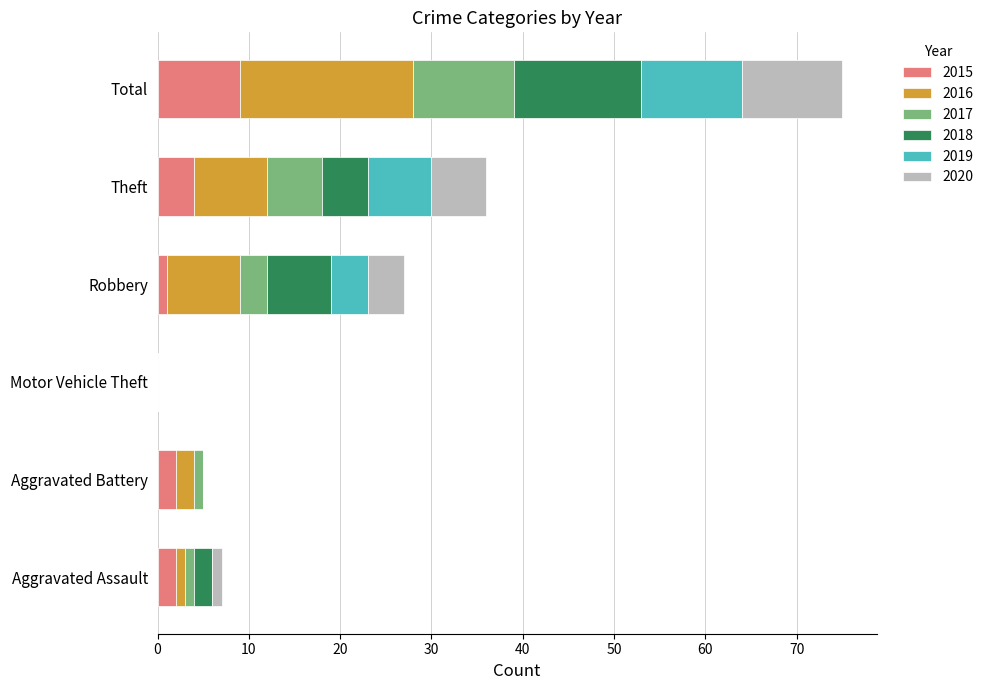

At which category is the sum across all series the highest?

Total